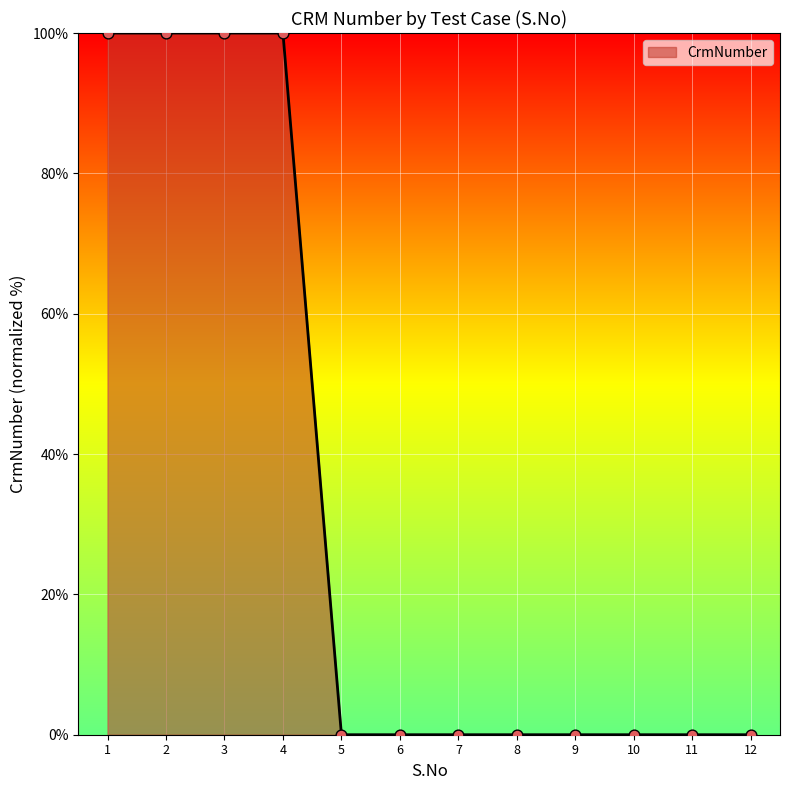

Between 4 and 10, which is larger?

4